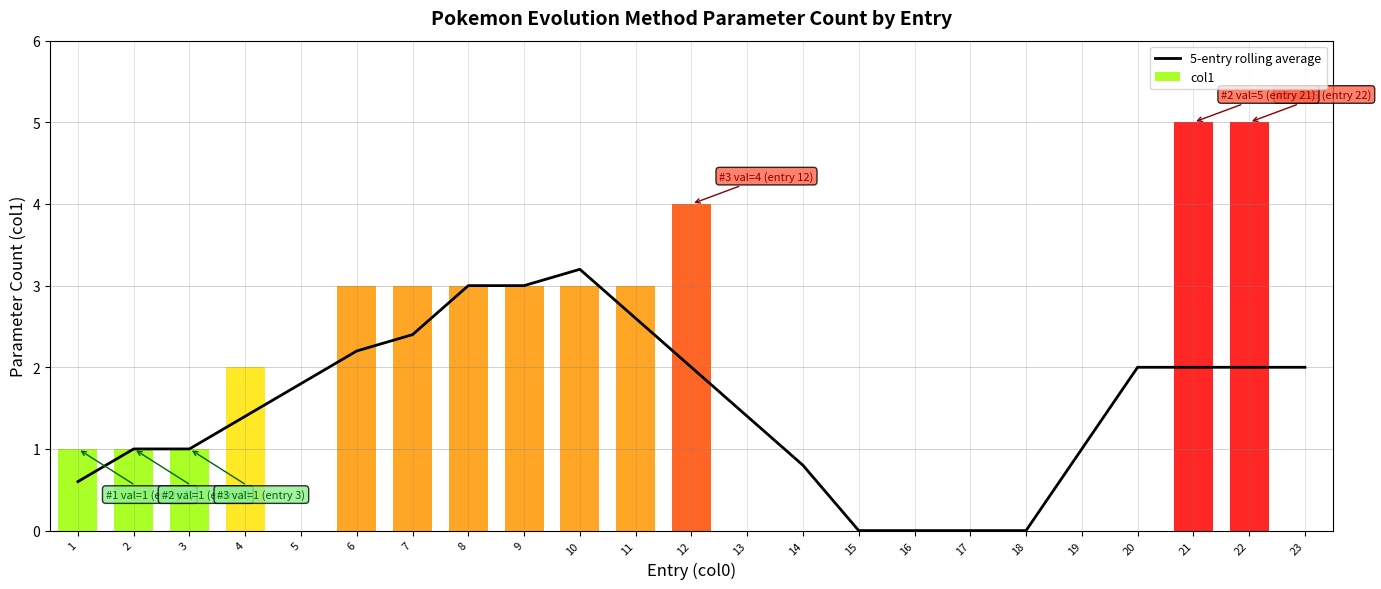

At which label is the value closest to 1?

2